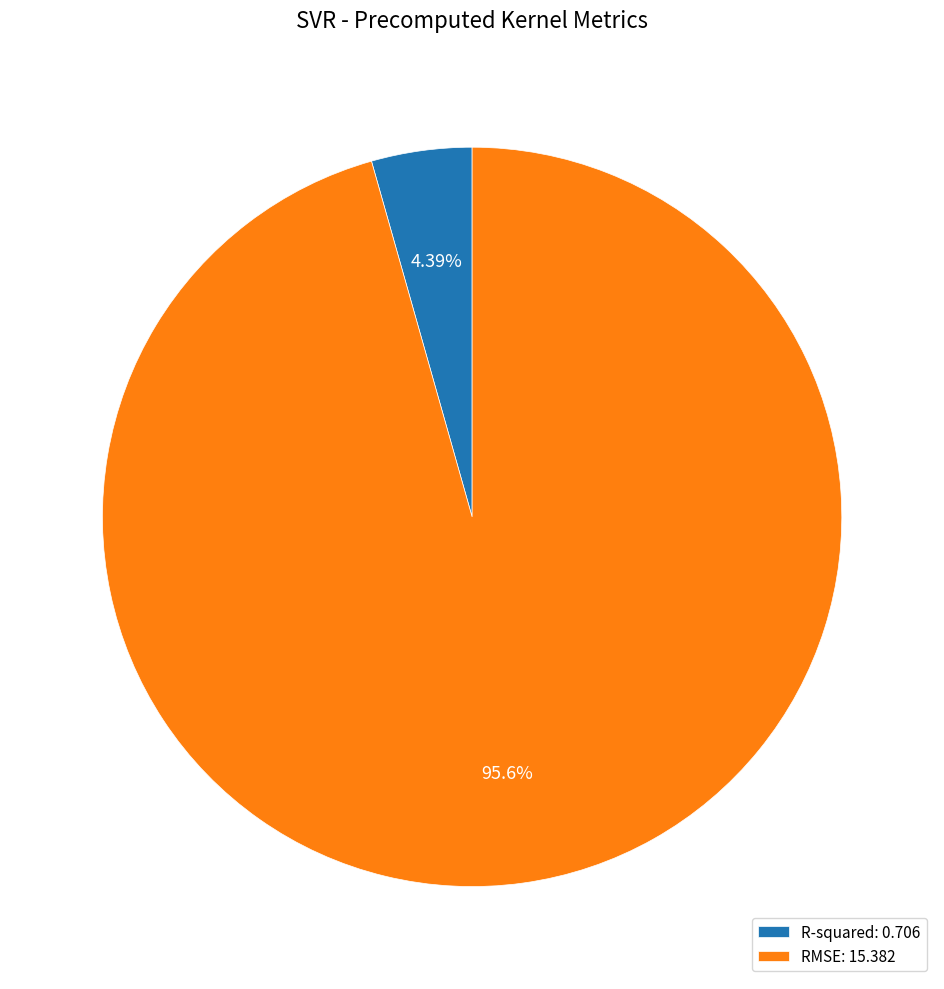

To the nearest percent, what is the difference between the R-squared and RMSE slice percentages?

91%